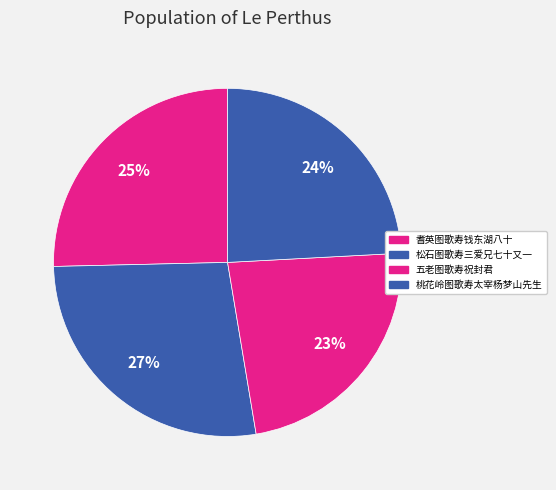

What is the change in value from 松石图歌寿三爱兄七十又一 to 五老图歌寿祝封君?

-91443